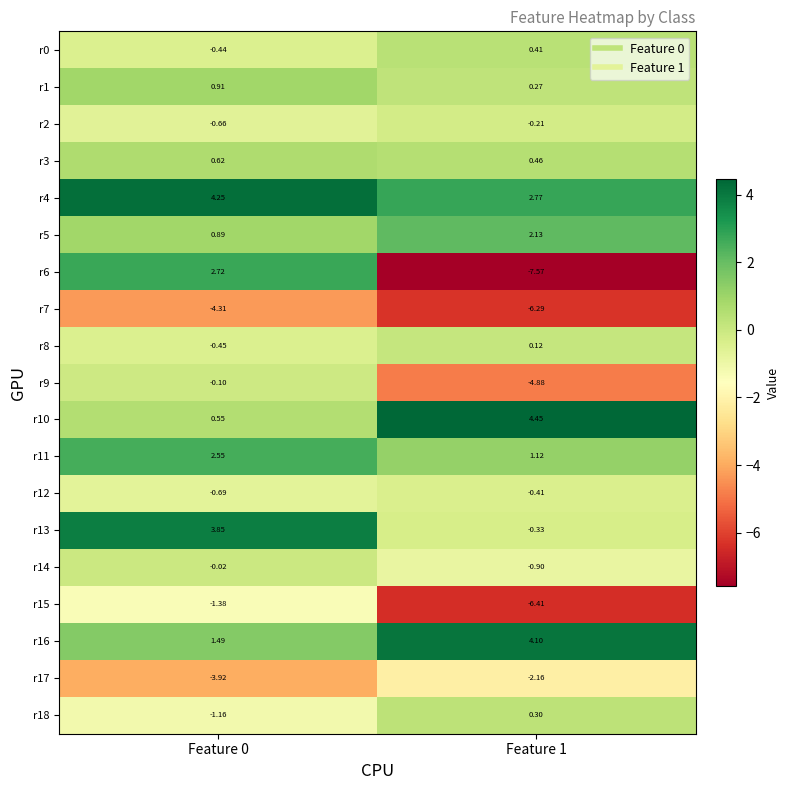

Is the value of r15 at Feature 1 greater than the value of r13 at Feature 0?

No